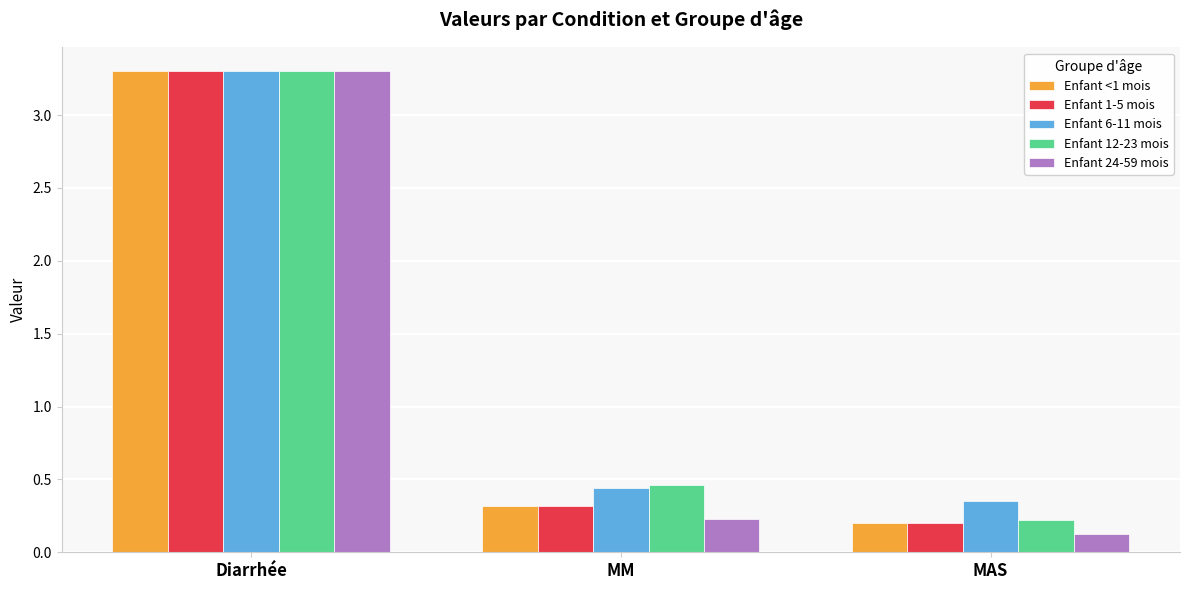

What is the sum of the Enfant 6-11 mois values at MAS and MM?

0.8